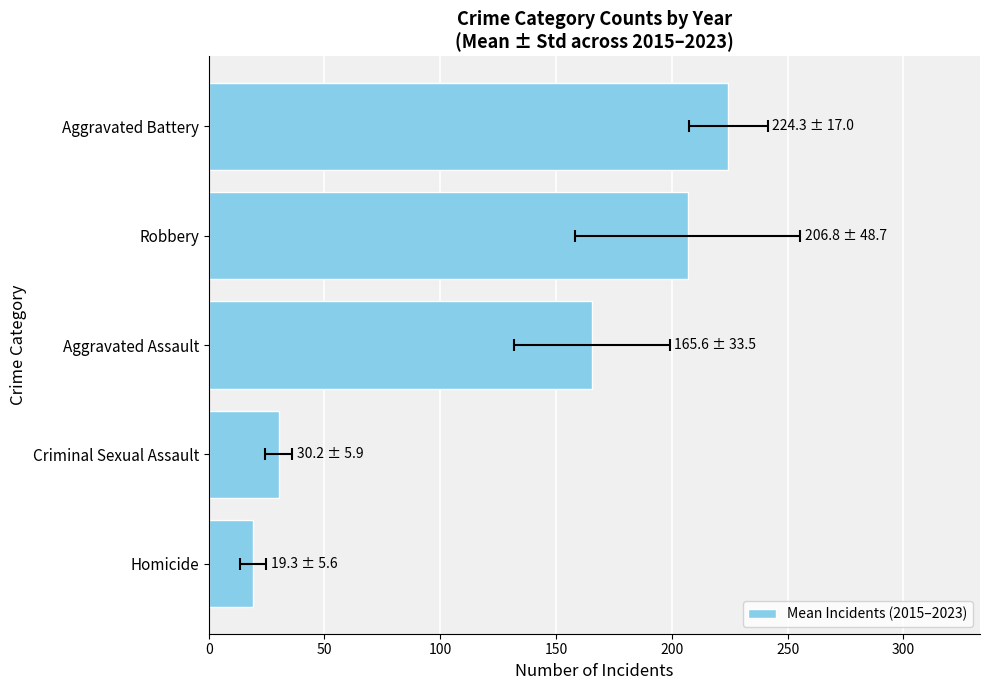

What is the change in value from Homicide to Criminal Sexual Assault?

+10.9